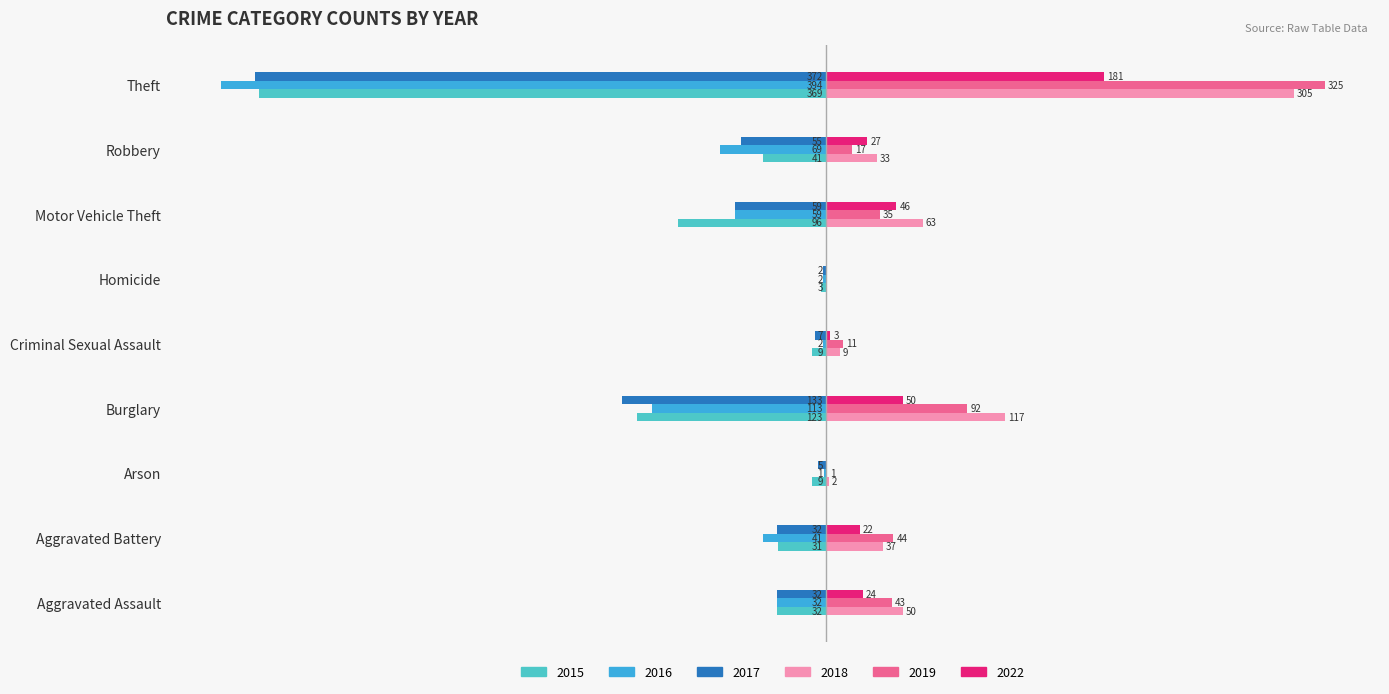

At which category is the sum across all series the highest?

Aggravated Assault